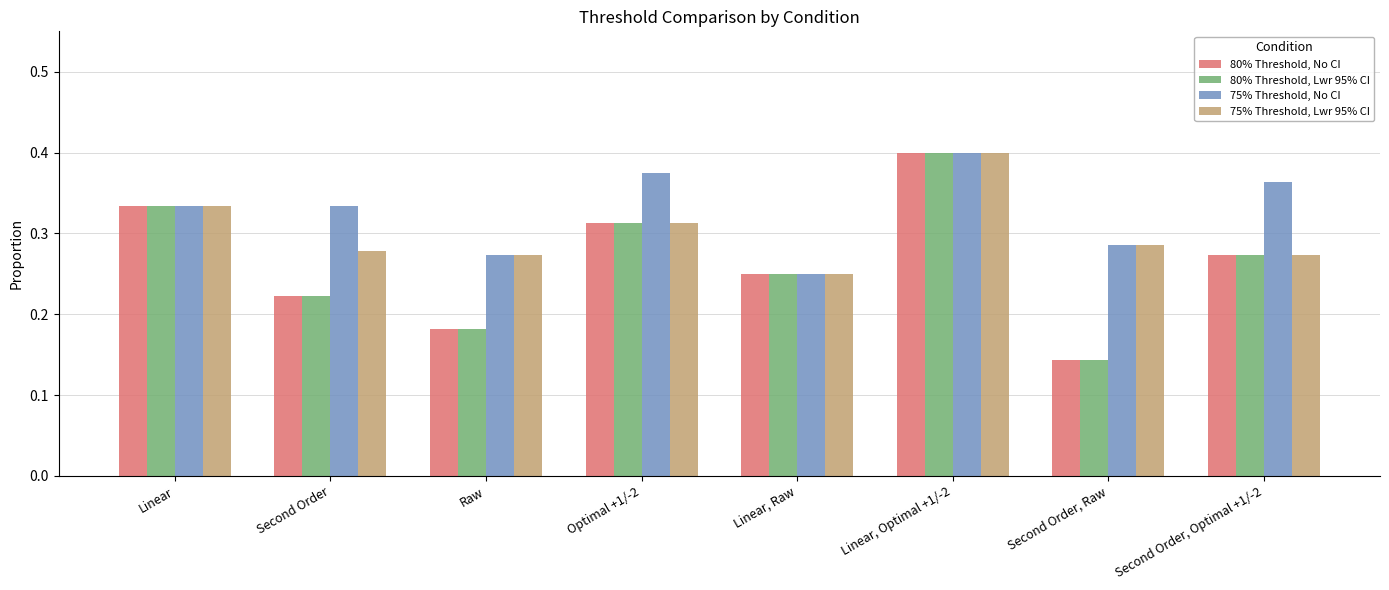

Are the bars grouped side by side (vs. stacked)?

Yes